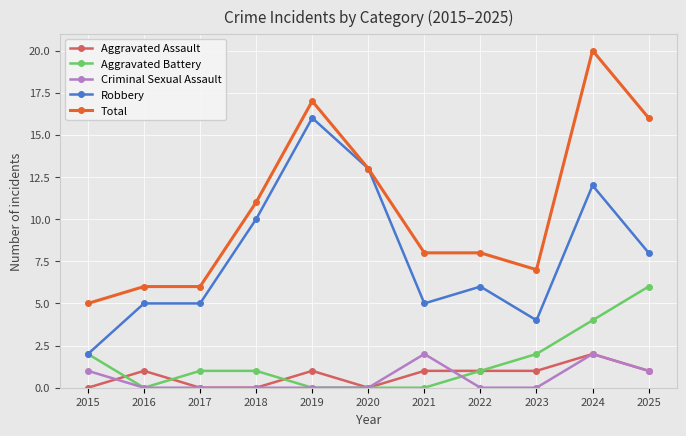

What is the value of the Robbery point at the 5th from the left?

16